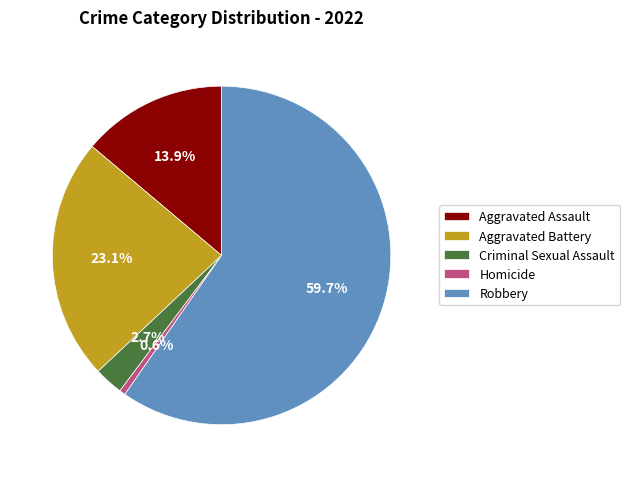

How many slices are in this pie chart?

5